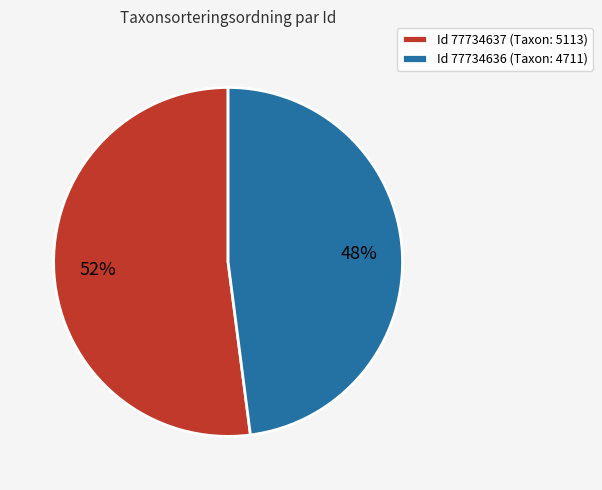

Which has a higher value, Id 77734637 (Taxon: 5113) or Id 77734636 (Taxon: 4711)?

Id 77734637 (Taxon: 5113)